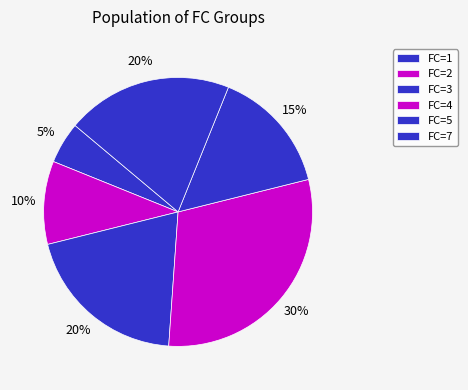

Count the number of slices in the pie.

6